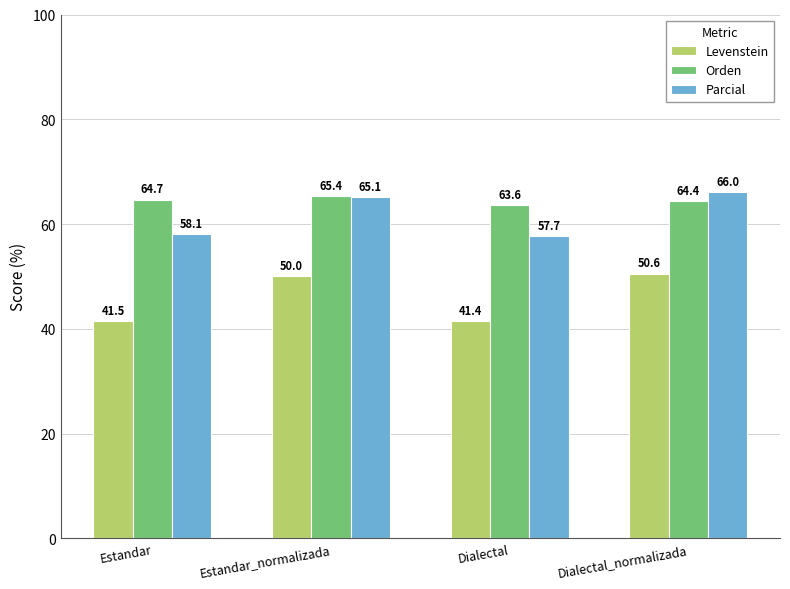

List the labels in order of Levenstein value, largest first.

Dialectal_normalizada, Estandar_normalizada, Estandar, Dialectal